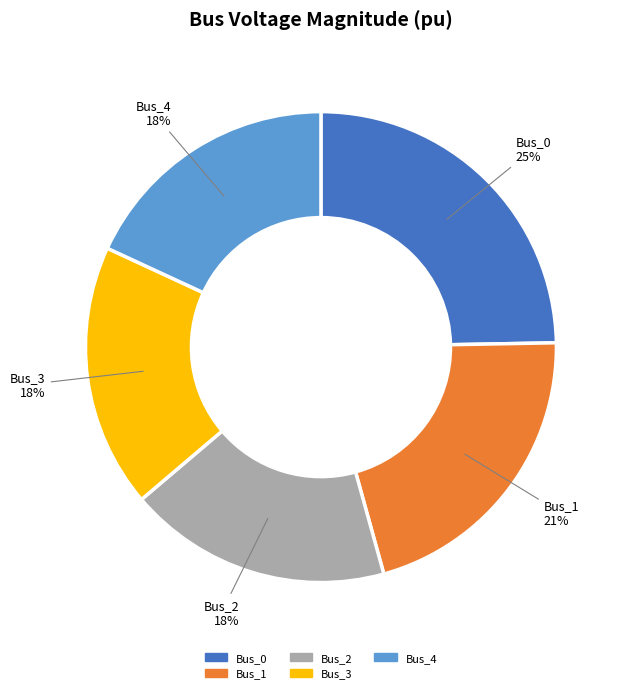

Combined, do Bus_1 and Bus_4 account for over 50%?

No